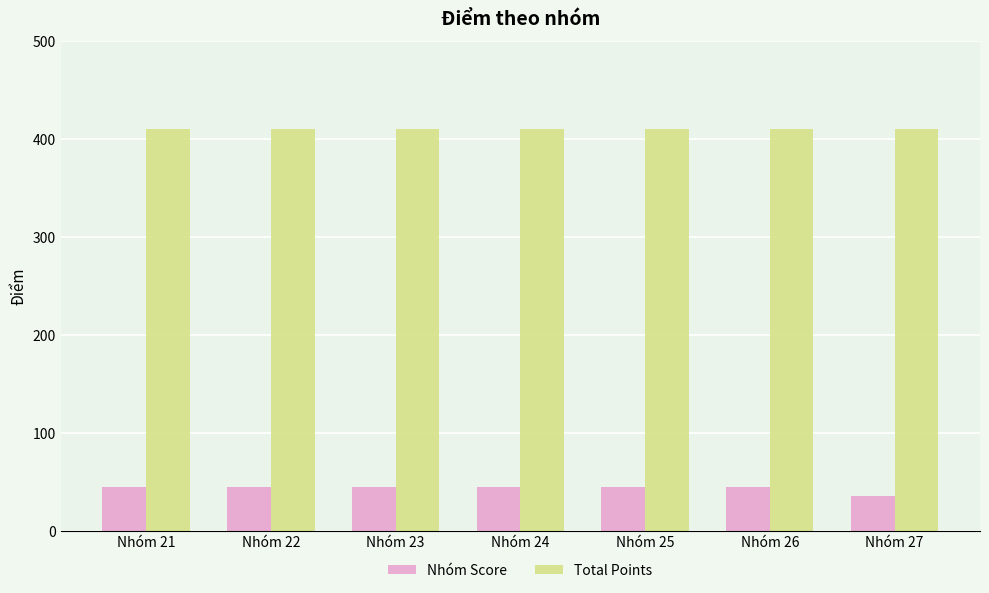

What is the average value of the Nhóm Score series?

44